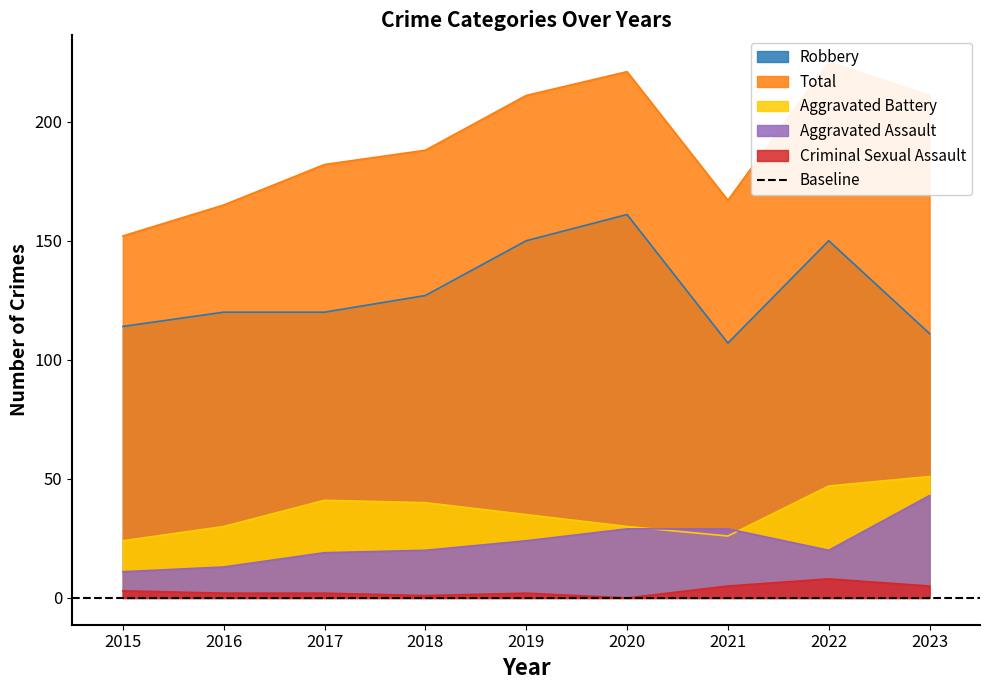

The value of Aggravated Assault at 2016 is 13. True or false?

True